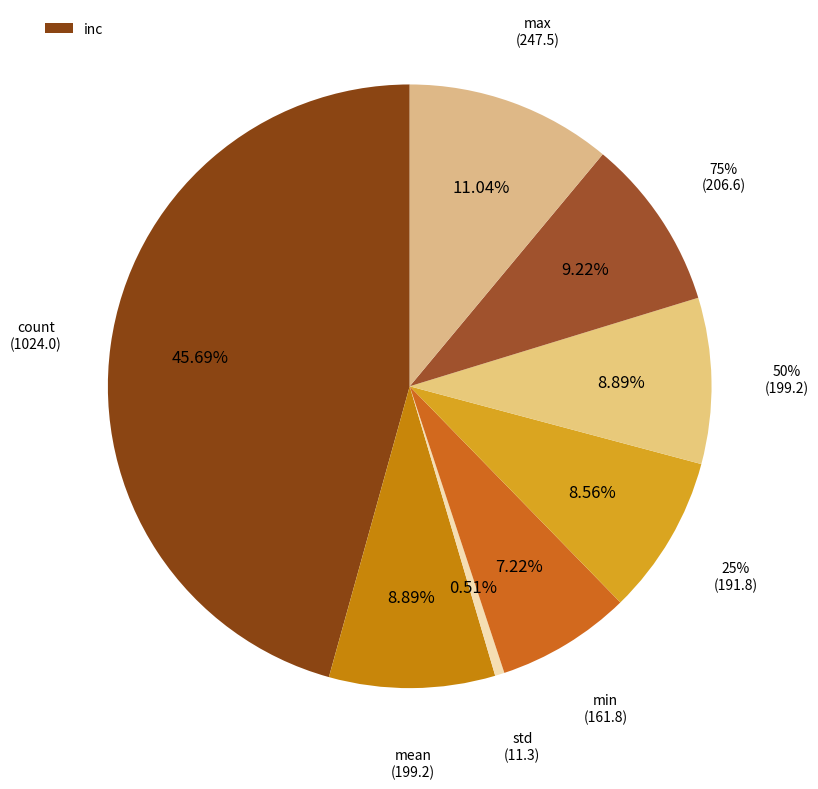

What percentage is NOT represented by 25%?

91.4%